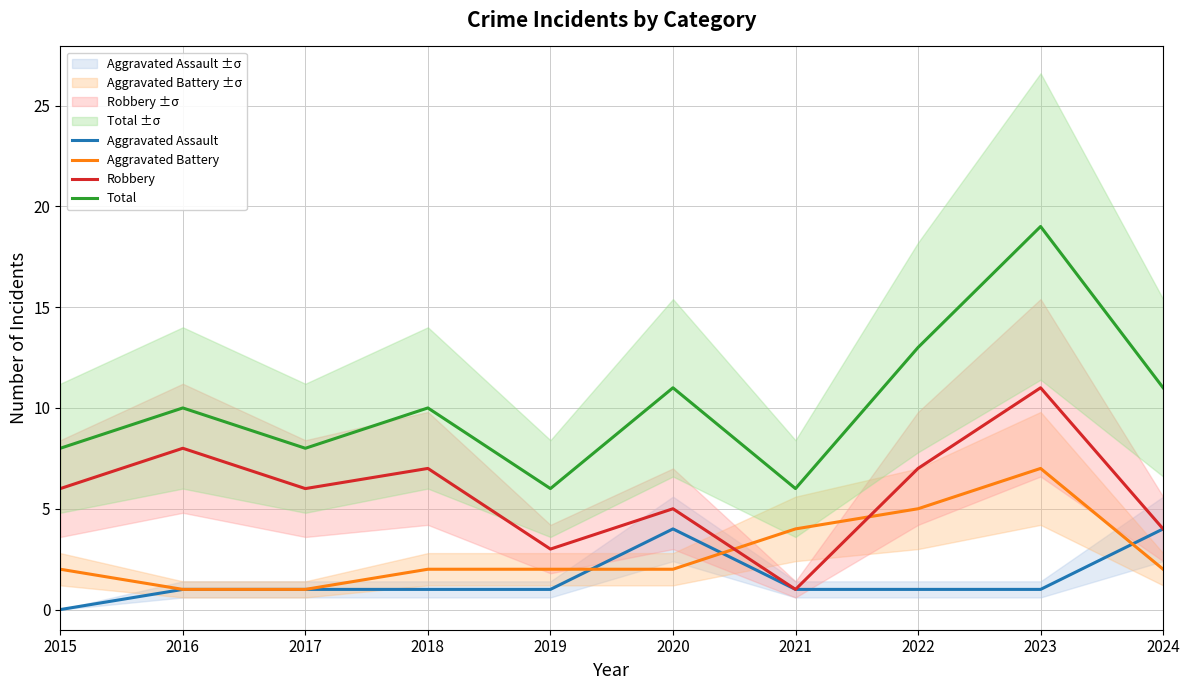

At which label is Aggravated Battery closest to 4?

2021